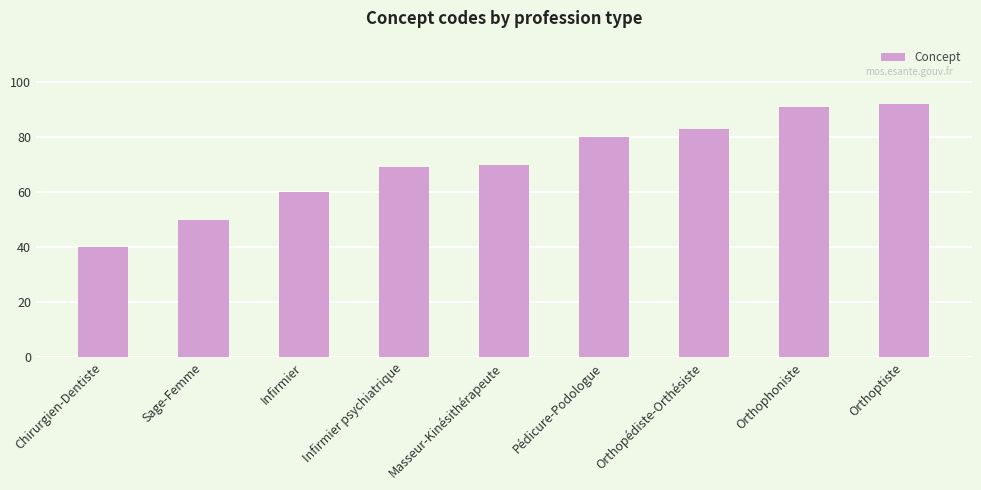

What position from the left is Infirmier psychiatrique?

4